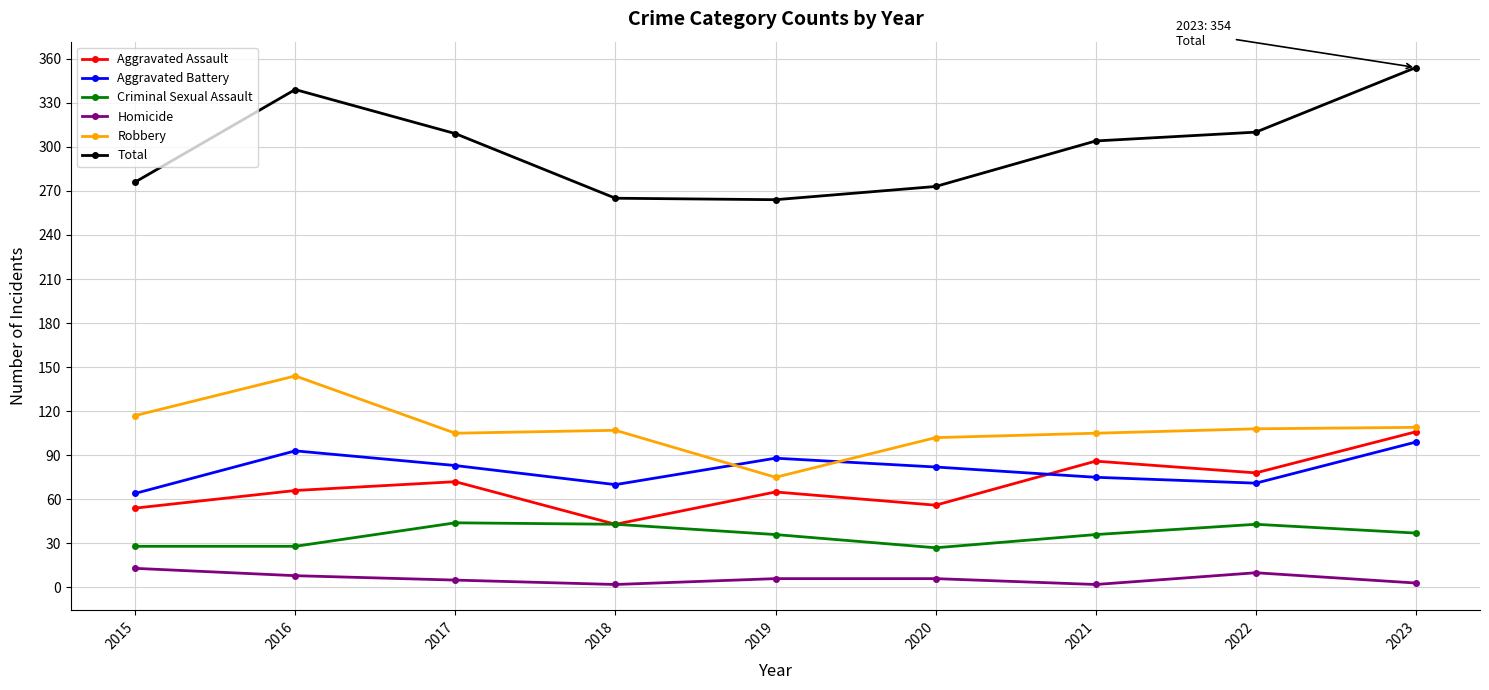

At which category does Robbery reach its first local peak?

2016